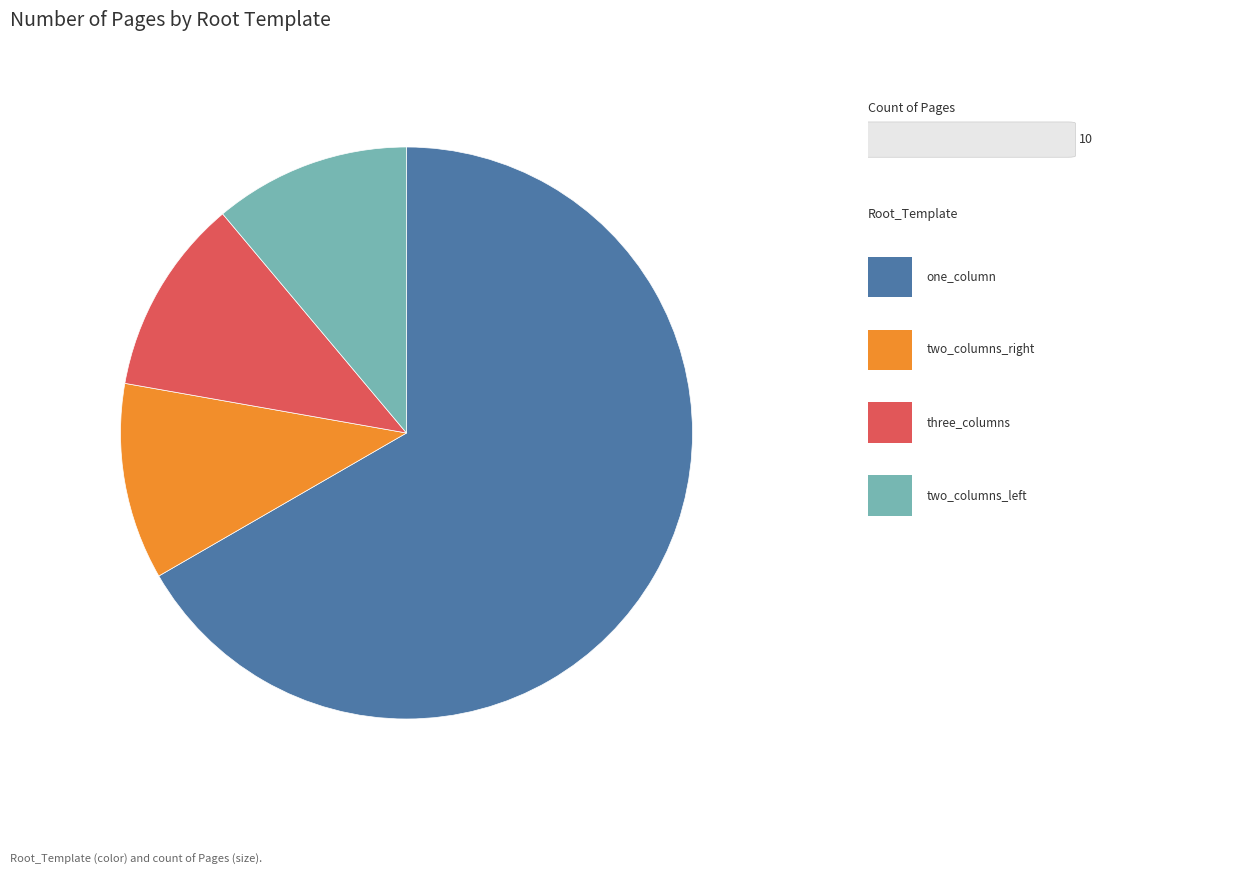

Does any single category account for the majority?

Yes